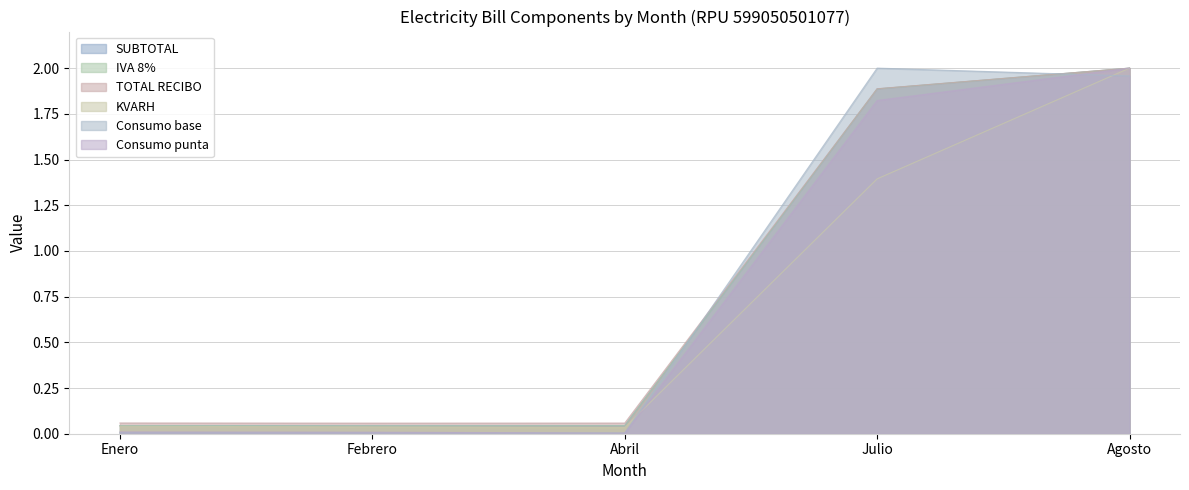

What is the label of the 4th point from the right?

Febrero